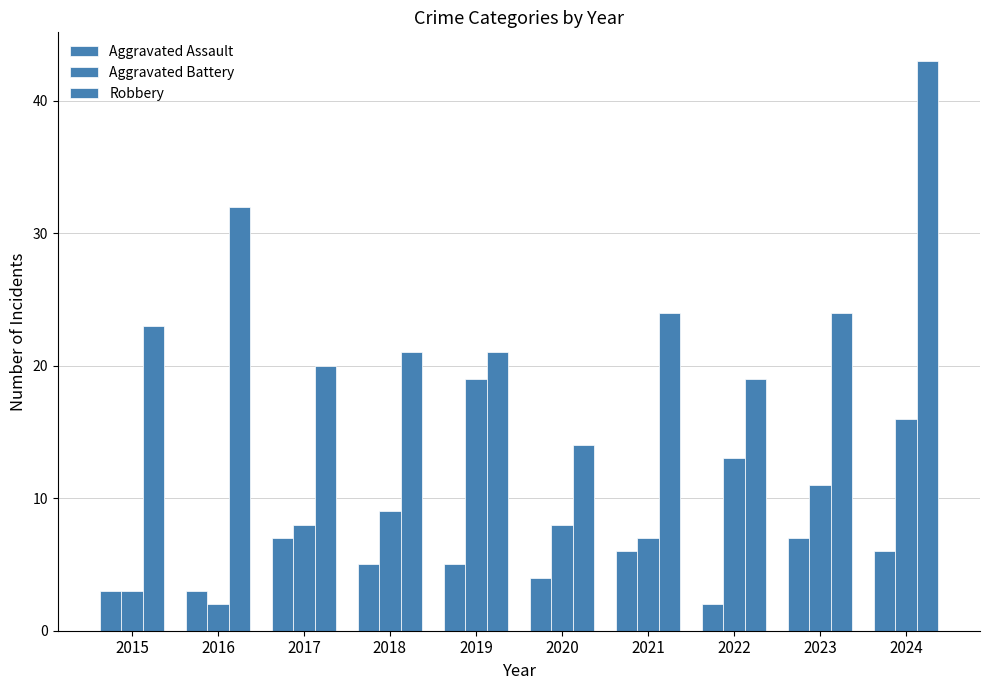

Reading right to left, list all the values displayed in this chart.

Aggravated Assault: 6	7	2	6	4	5	5	7	3	3
Aggravated Battery: 16	11	13	7	8	19	9	8	2	3
Robbery: 43	24	19	24	14	21	21	20	32	23